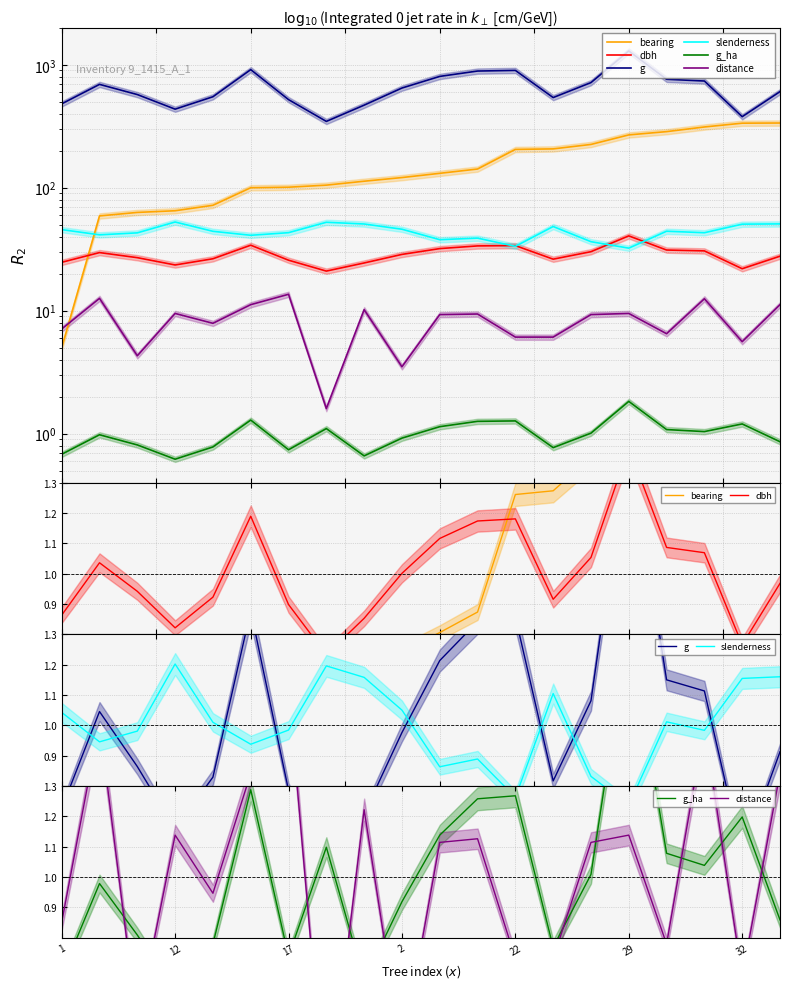

Is the value of dbh at 29 greater than the value of g at 10?

No